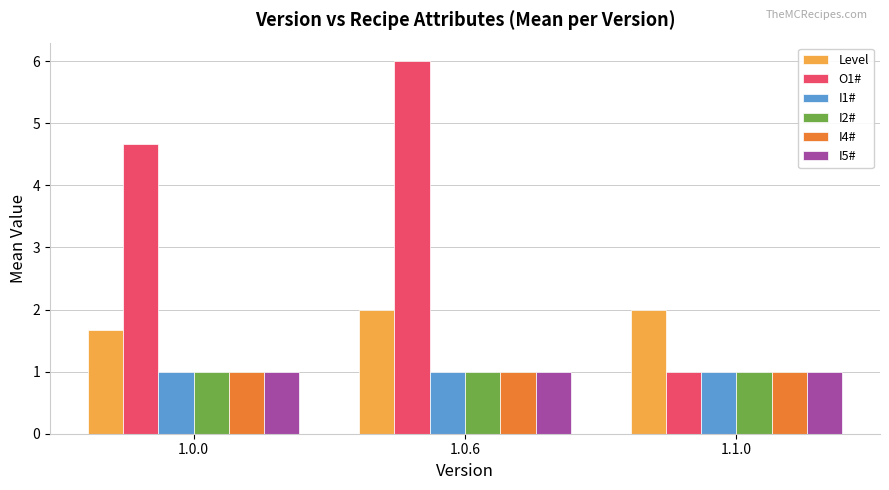

What are all the series names shown in the legend?

Level, O1#, I1#, I2#, I4#, I5#